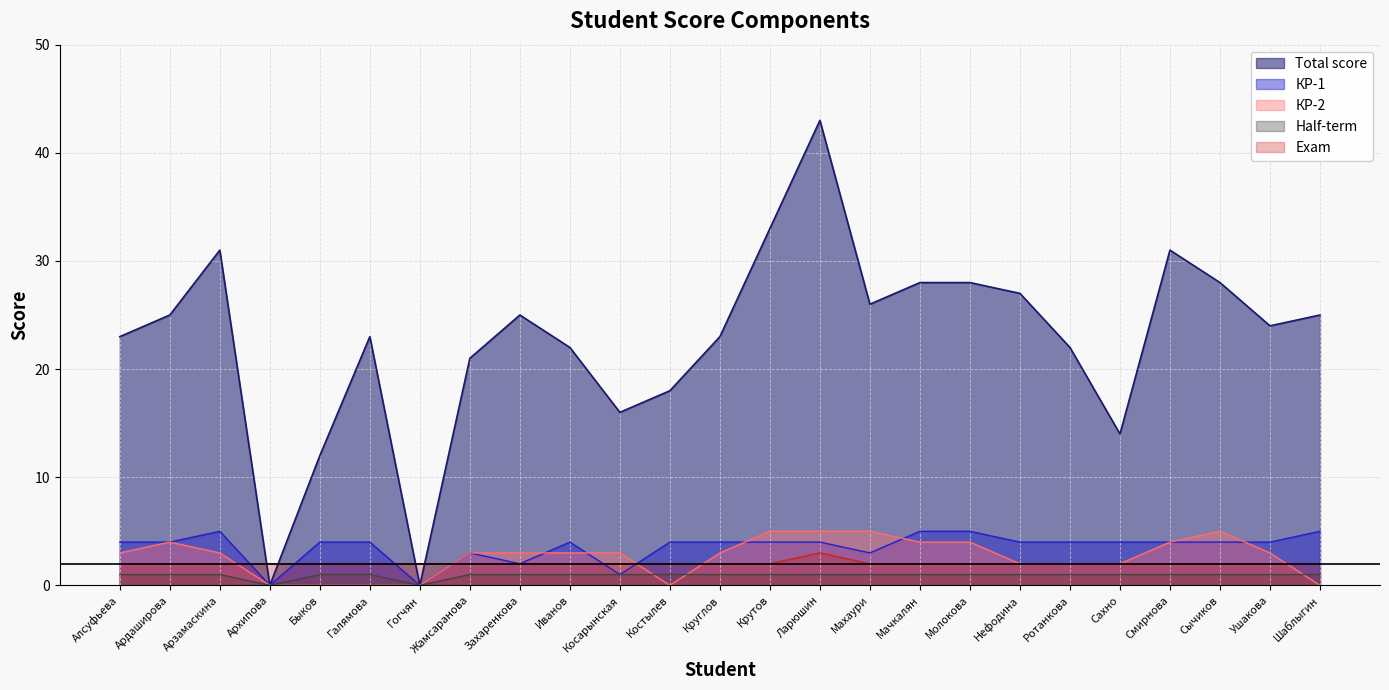

The КР-2 series shows 3 at Нефодина. True or false?

False